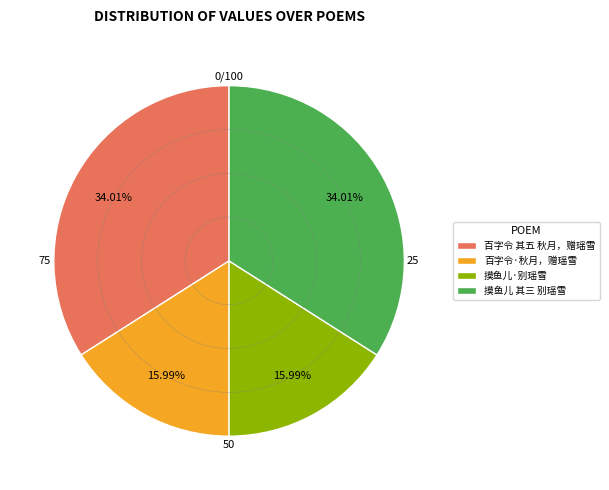

Does any single category account for the majority?

No